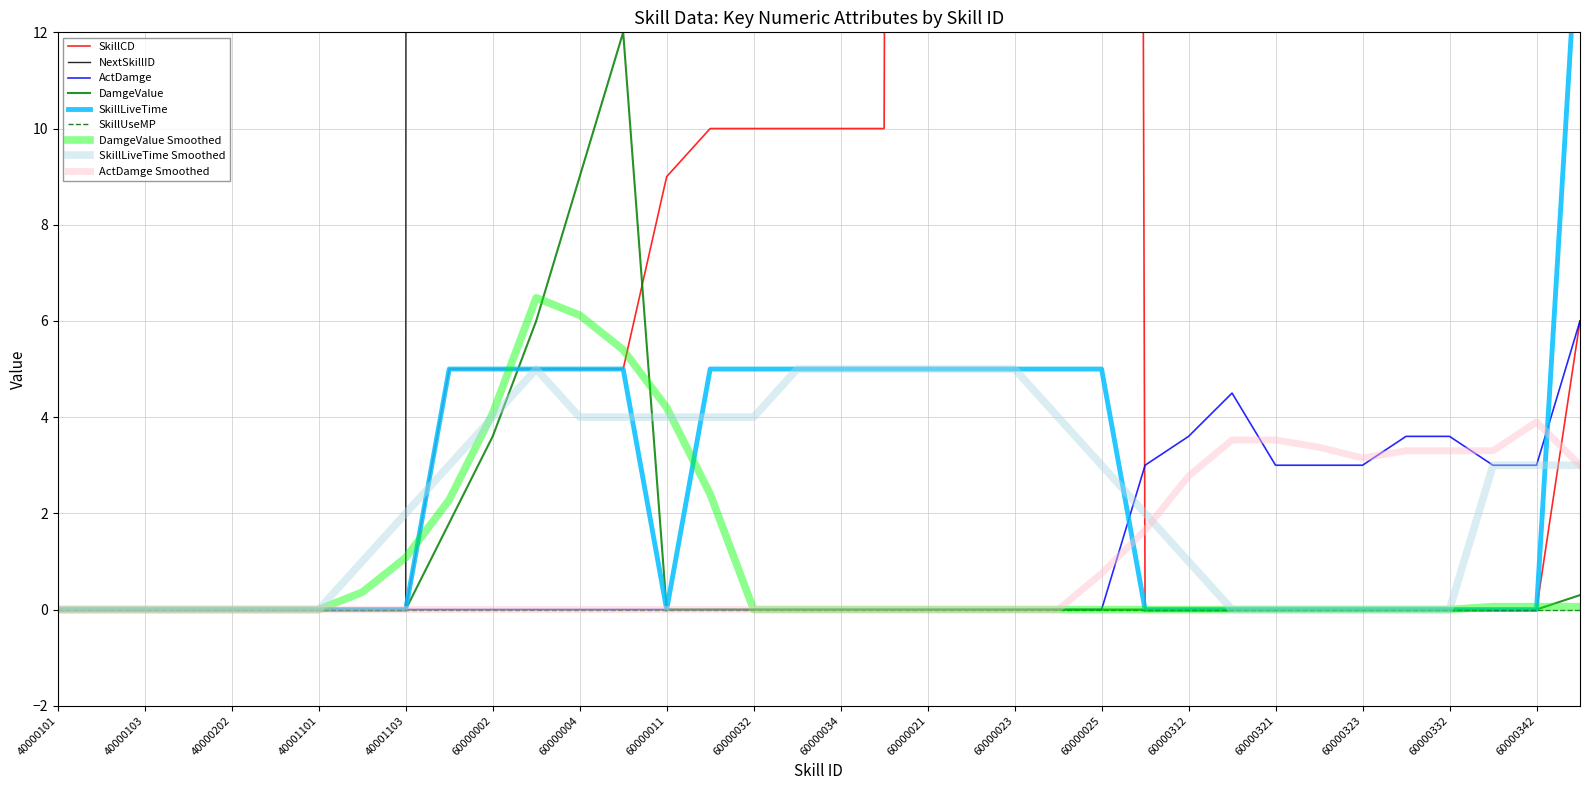

What is the average value of the SkillCD series?

44.2